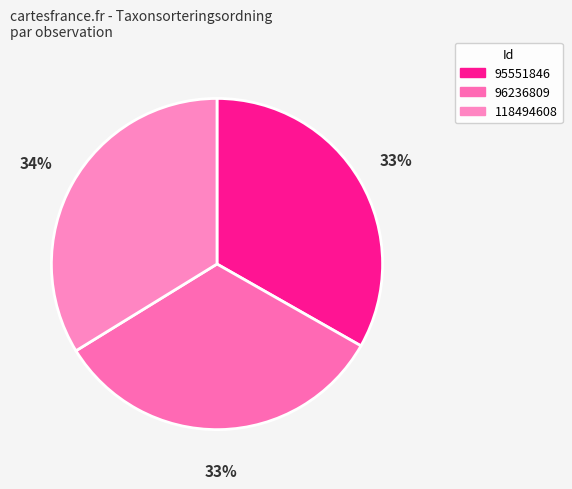

Combined, do 118494608 and 96236809 account for over 50%?

Yes